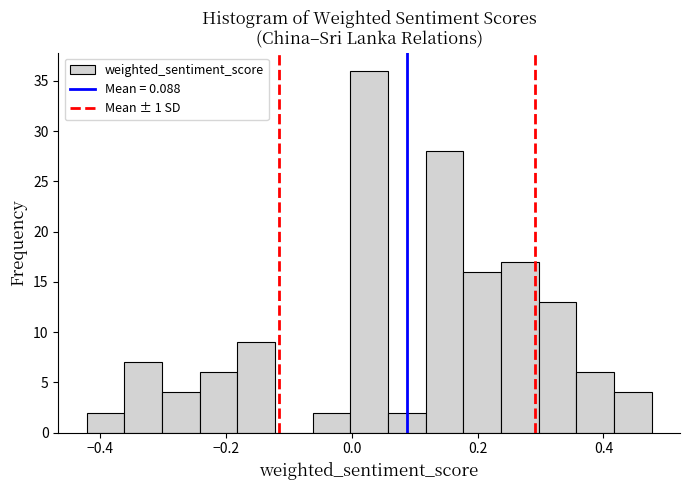

Around what value on the x-axis is the tallest bar? Give the approximate position of its centre, as read against the axis.

0.02